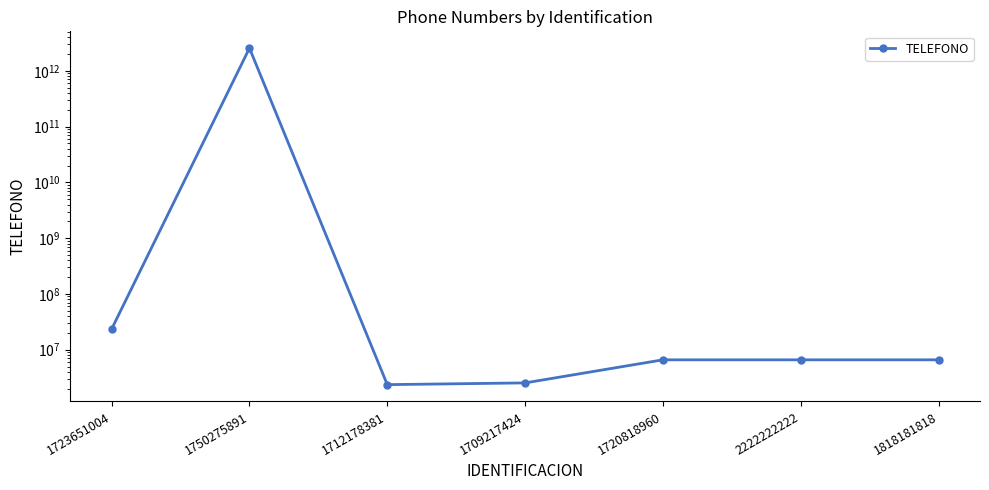

How many points are higher than both their immediate neighbors (excluding endpoints)?

1